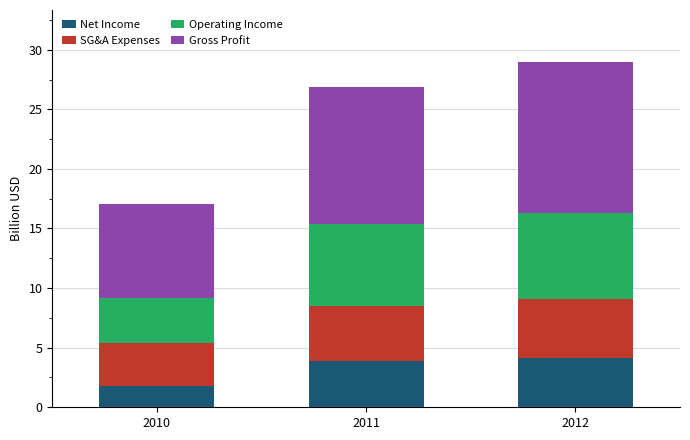

What value does the Net Income series have at 2012?

4.1